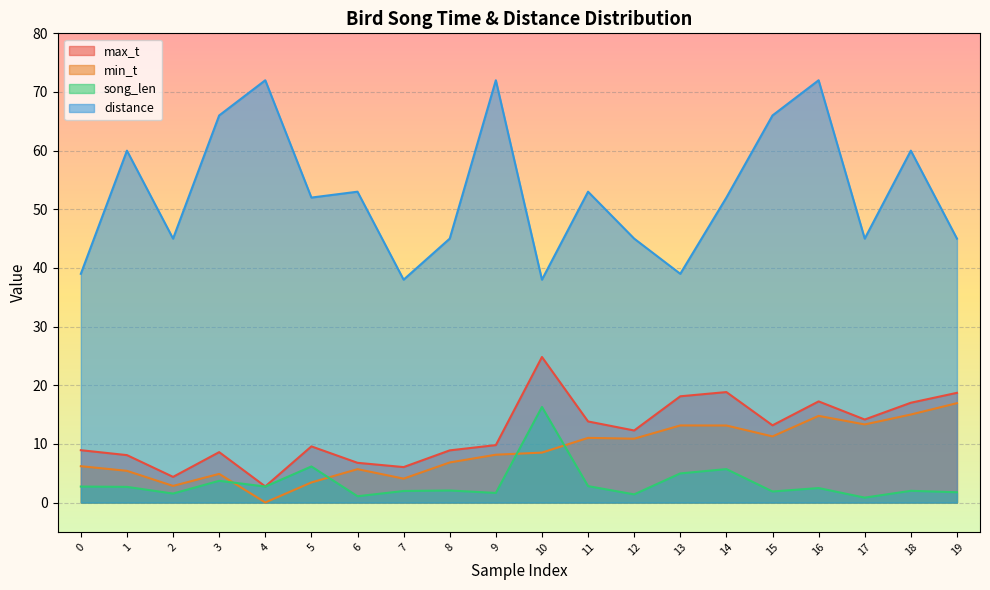

Reading left to right, what are all the values shown in this chart?

max_t: 8.9	8.1	4.4	8.6	2.8	9.6	6.8	6.0	8.9	9.8	24.8	13.8	12.3	18.1	18.8	13.2	17.2	14.2	17.0	18.7
min_t: 6.2	5.4	2.8	4.9	0.0	3.4	5.7	4.1	6.8	8.2	8.5	11.0	10.9	13.2	13.1	11.3	14.8	13.3	15.0	16.9
song_len: 2.7	2.7	1.5	3.7	2.7	6.2	1.1	2.0	2.1	1.6	16.3	2.8	1.4	5.0	5.7	1.9	2.5	0.8	2.0	1.8
distance: 39.0	60.0	45.0	66.0	72.0	52.0	53.0	38.0	45.0	72.0	38.0	53.0	45.0	39.0	52.0	66.0	72.0	45.0	60.0	45.0